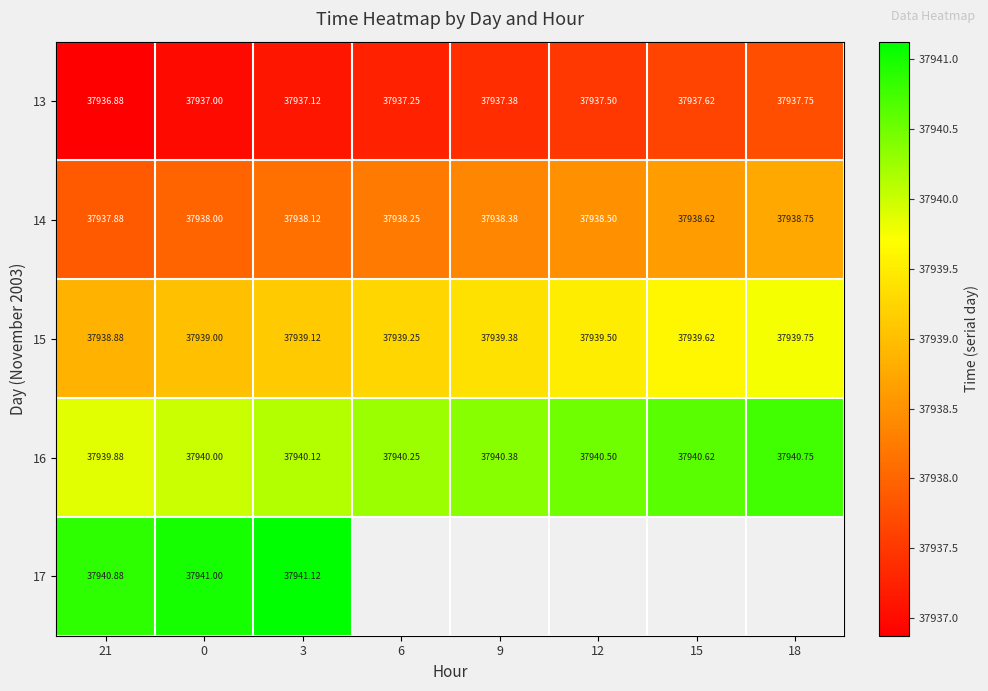

True or false: 13 has a value of 65213.7 at 3.

False